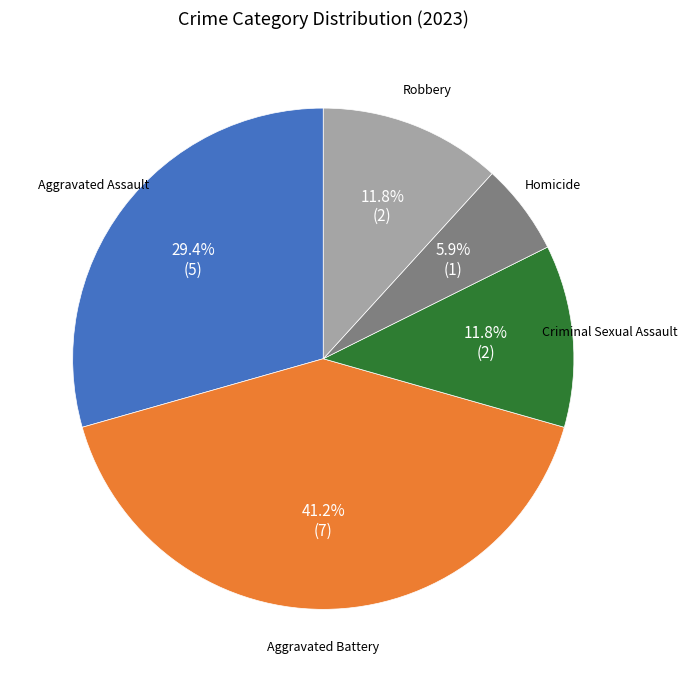

Count the number of slices in the pie.

5